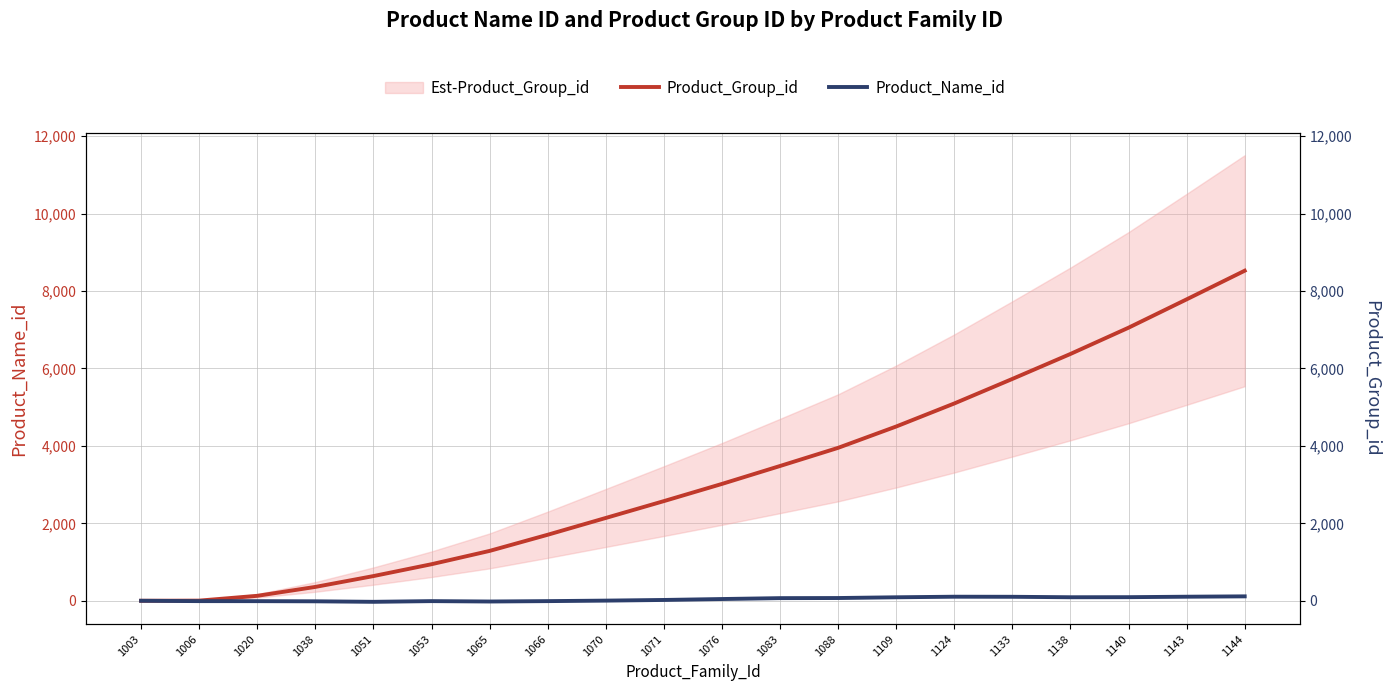

In Product_Name_id, how many points are lower than both neighbors (excluding endpoints)?

3